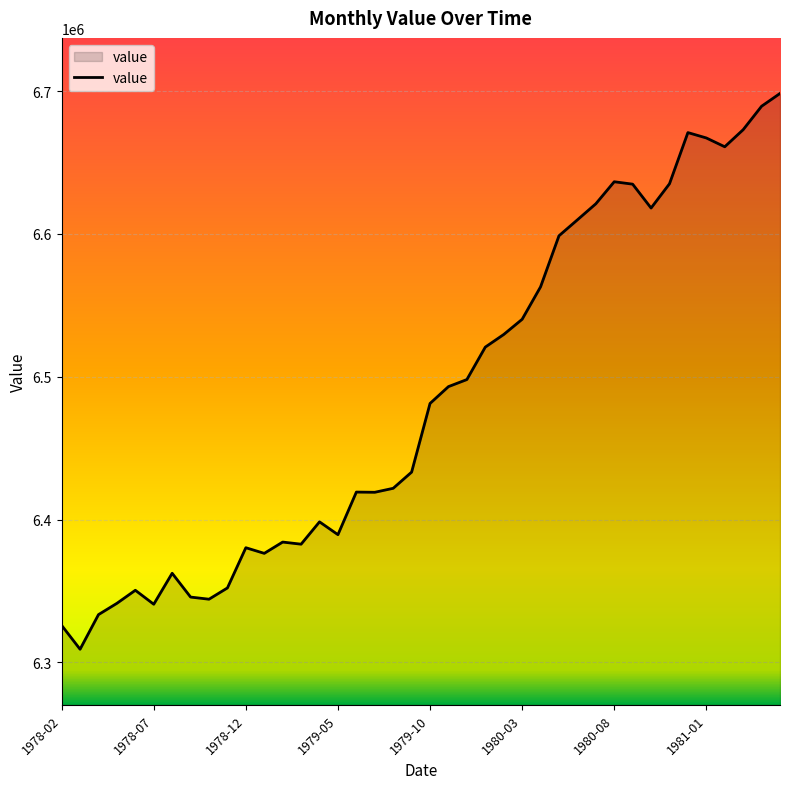

What is the greatest value displayed?

6698378